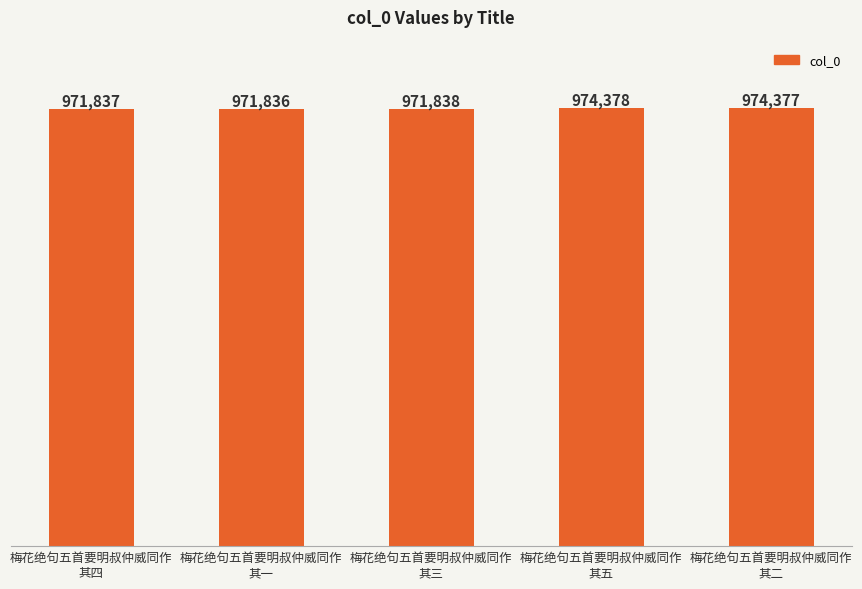

True or false: the data shows 1693147 at 梅花绝句五首要明叔仲威同作
其一.

False